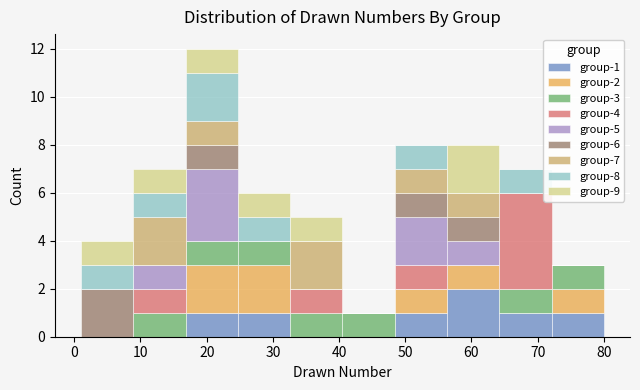

Which range on the x-axis has the tallest stacked bar (by total height)?

16.8 to 24.7